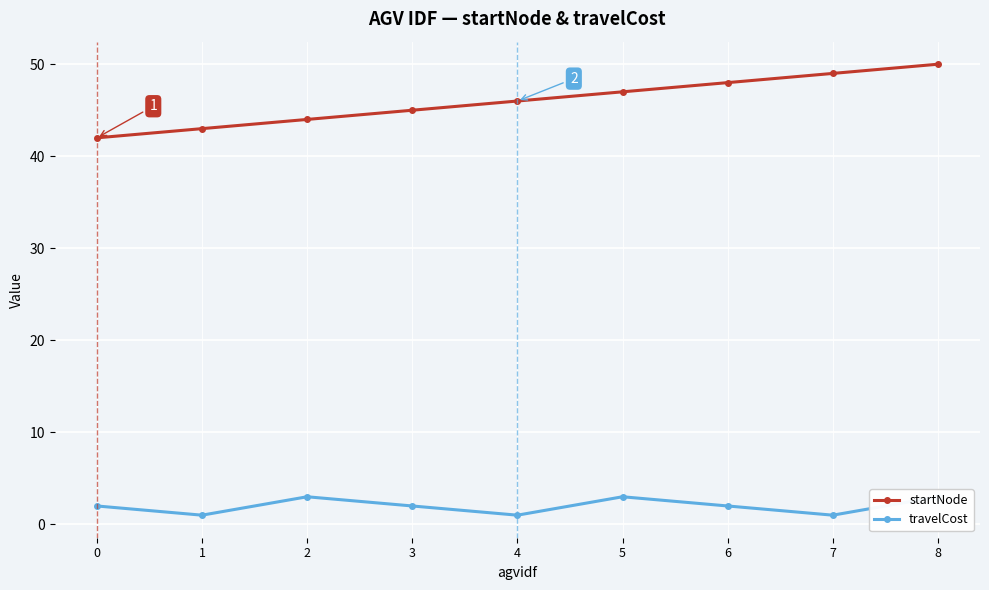

What are all the series names shown in the legend?

startNode, travelCost